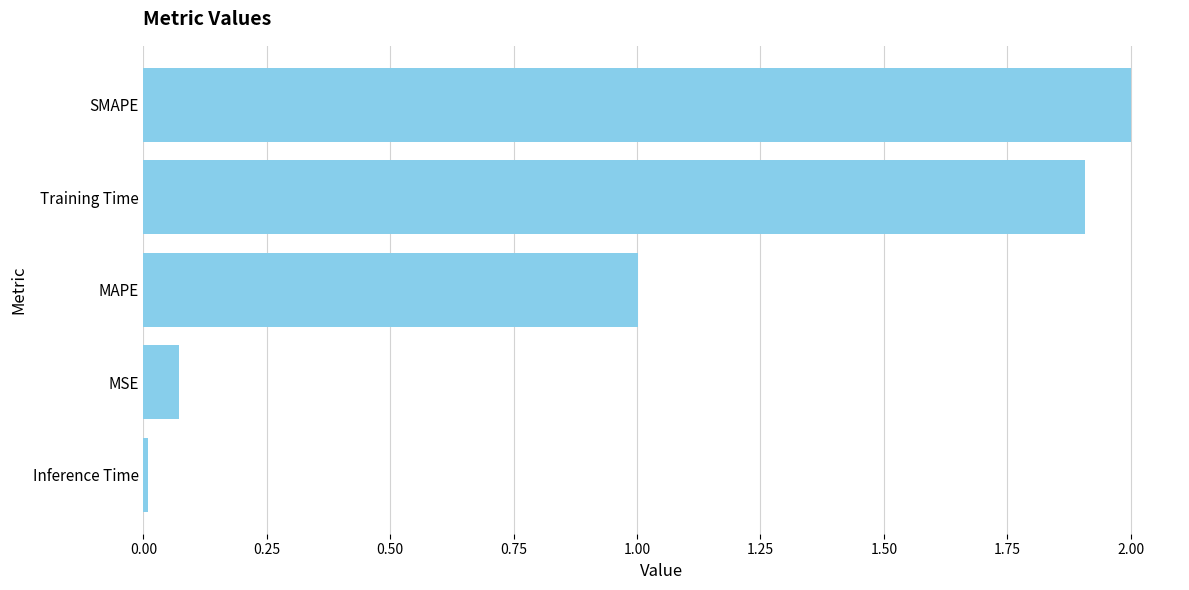

The chart shows a value of 0.0 at Inference Time. True or false?

True